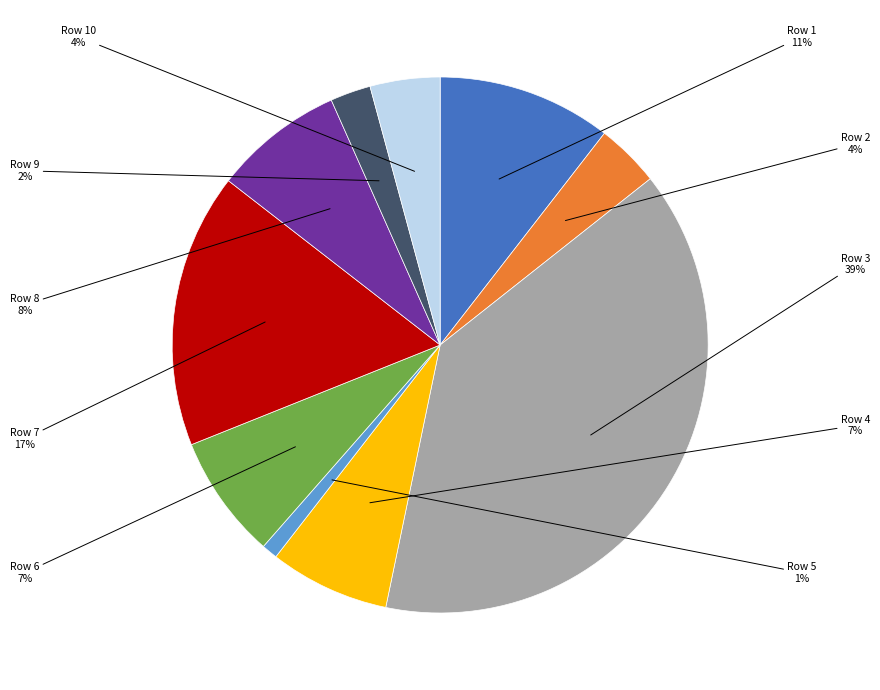

True or false: Row 6 accounts for 1% of the total.

False